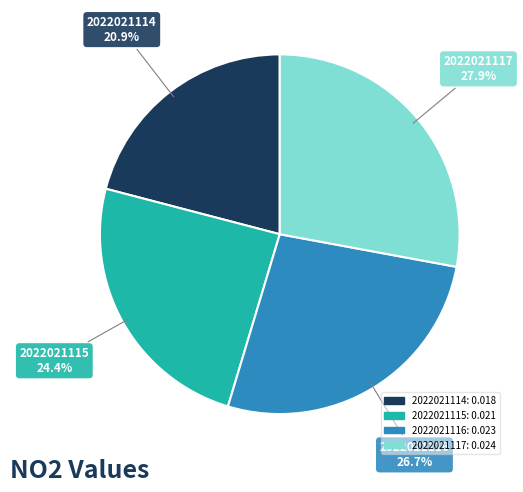

To the nearest percent, what is the combined percentage of 2022021117 and 2022021115?

52%